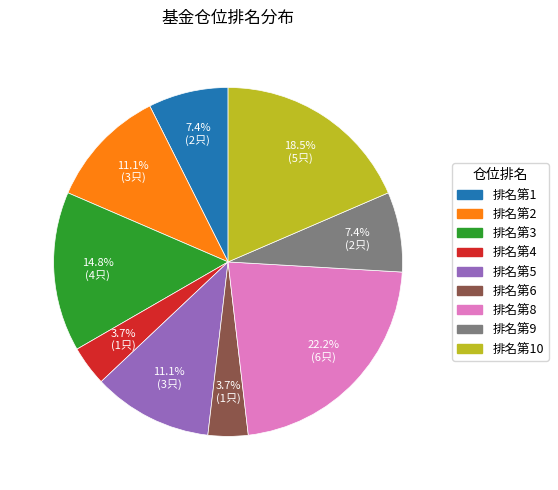

Is there any slice that represents more than half of the pie?

No